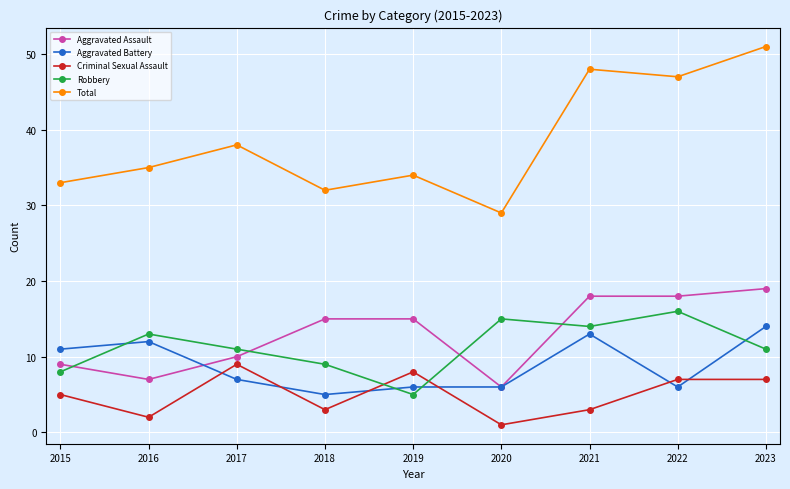

Rank the series at 2018 from lowest to highest value.

Criminal Sexual Assault, Aggravated Battery, Robbery, Aggravated Assault, Total